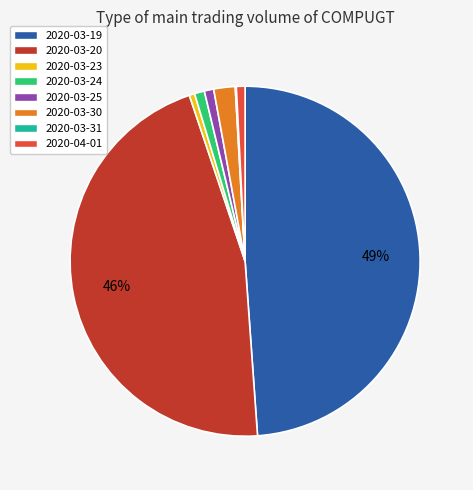

To the nearest percent, what is the average slice percentage?

12%